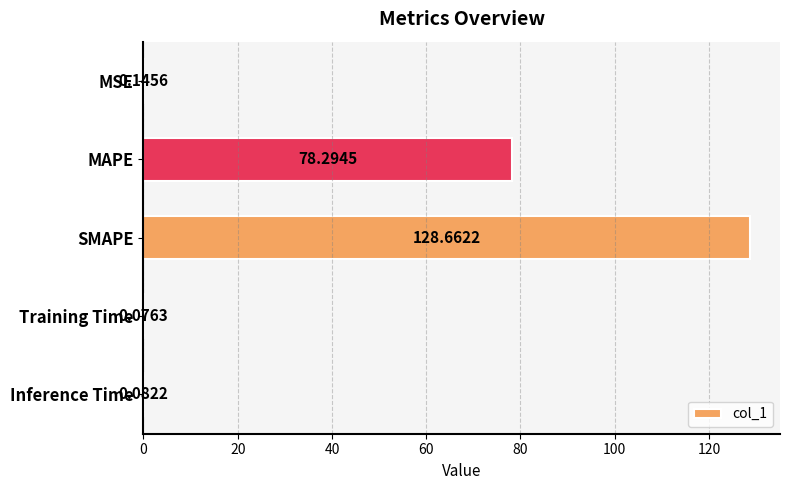

Between MAPE and MSE, which is larger?

MAPE